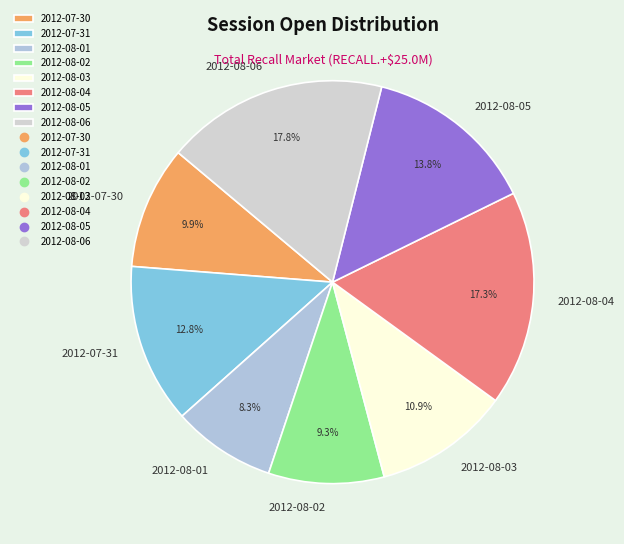

Is it true that 2012-08-05 is 14% of the pie?

True